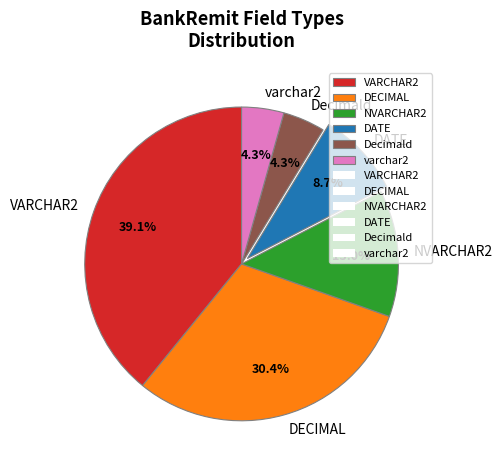

To the nearest percent, what is the difference between the largest and smallest slice percentages?

35%